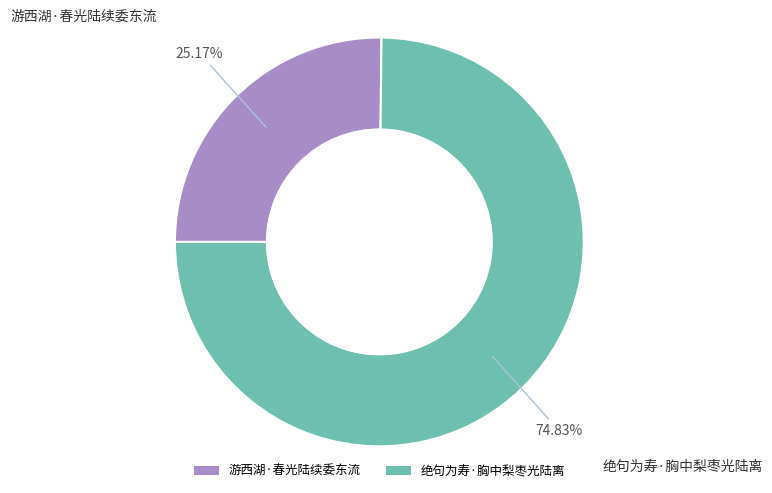

Approximately how many times larger is the value at 游西湖·春光陆续委东流 compared to 绝句为寿·胸中梨枣光陆离?

0.3